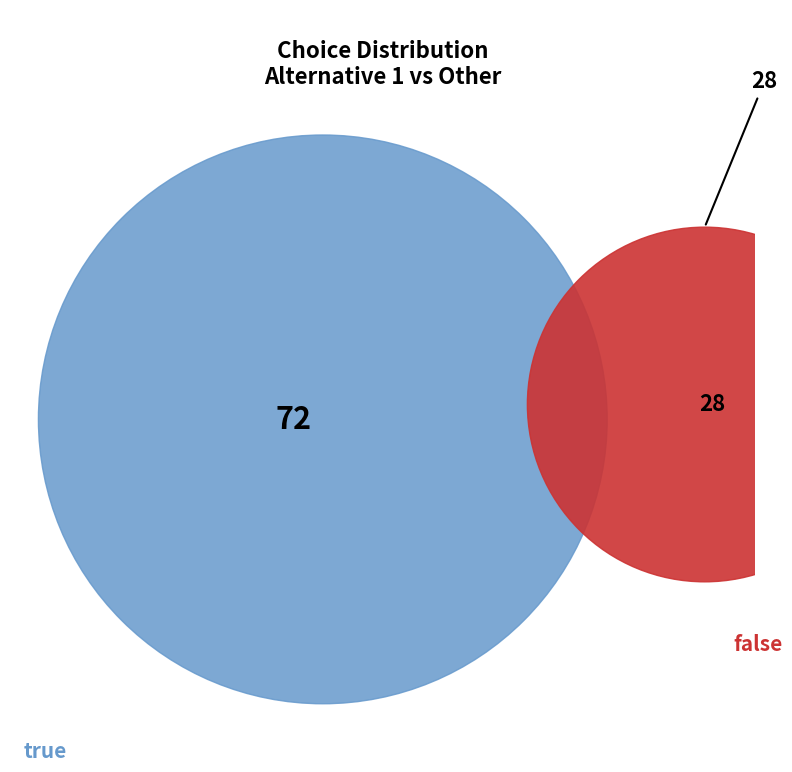

The true slice represents 80% of the pie. True or false?

False